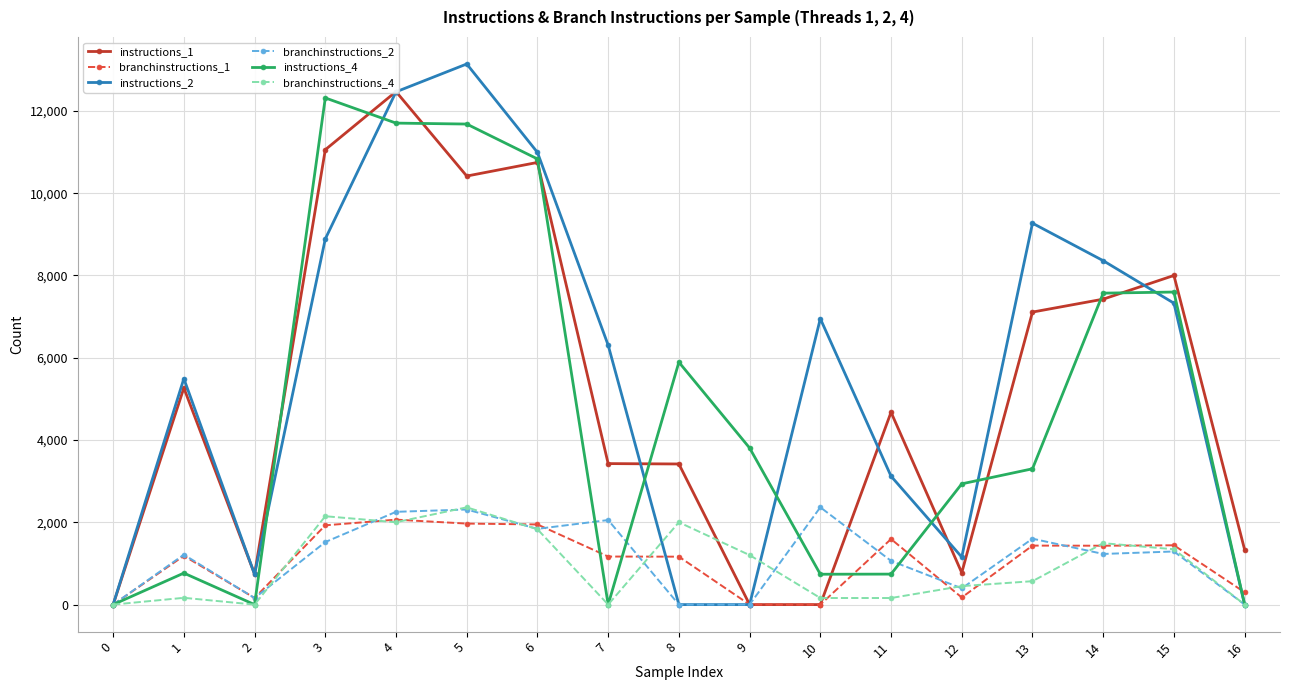

Between 1 and 15, which series saw the biggest shift?

instructions_4